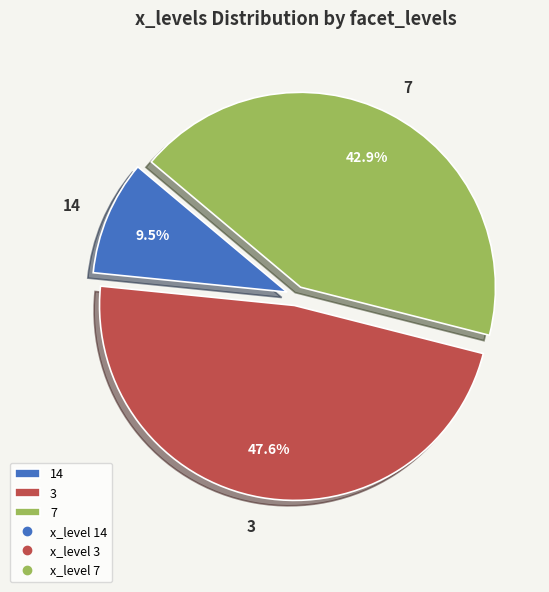

What percentage is the 3 slice, to the nearest percent?

48%